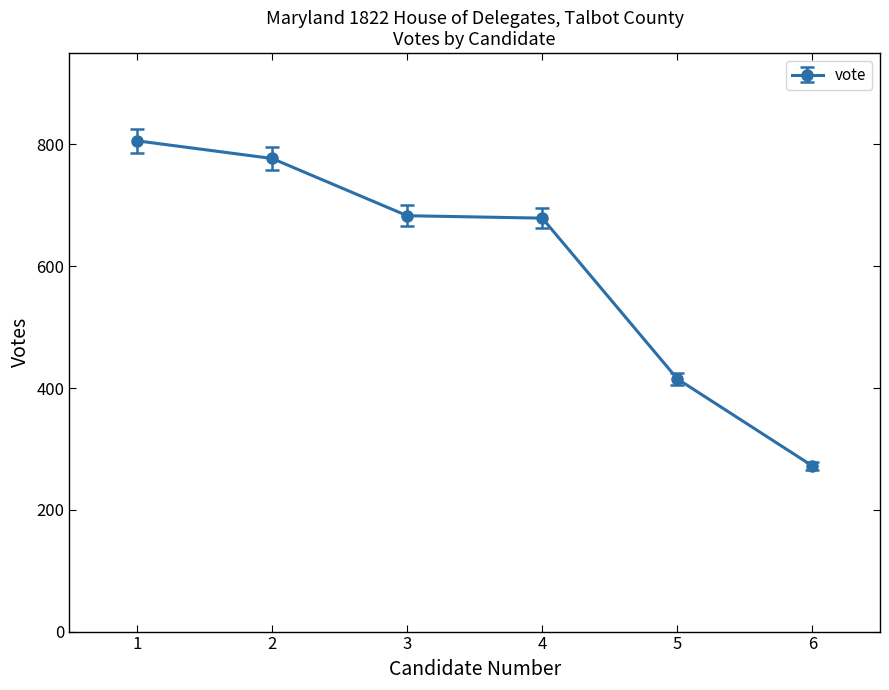

What is the change in value from 1 to 4?

-127